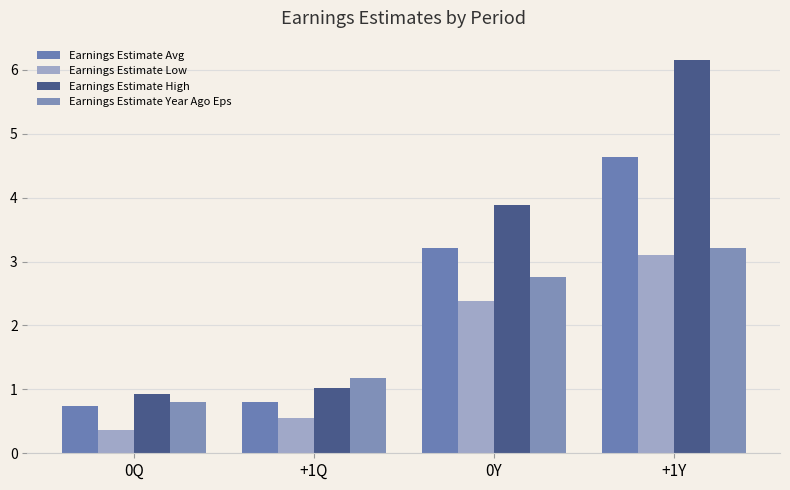

What is the greatest value displayed?

6.2